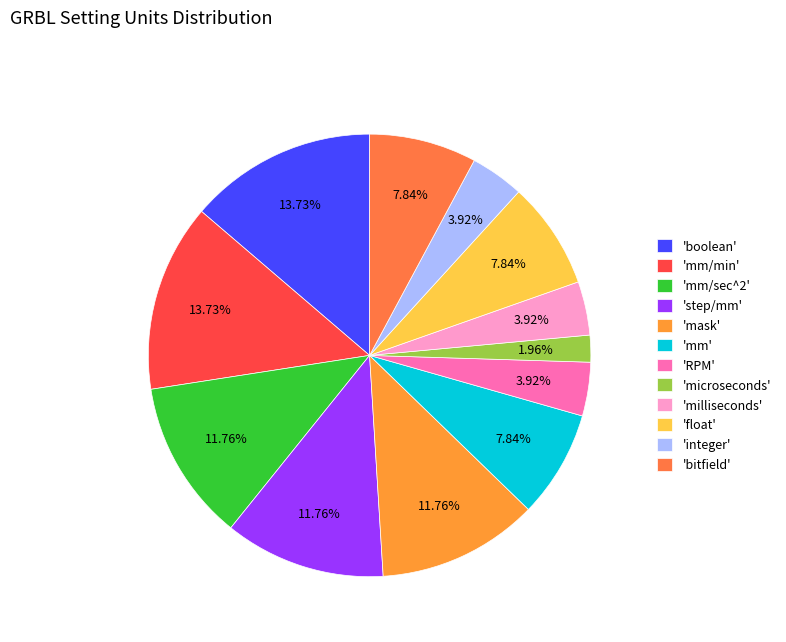

Count the number of slices in the pie.

12